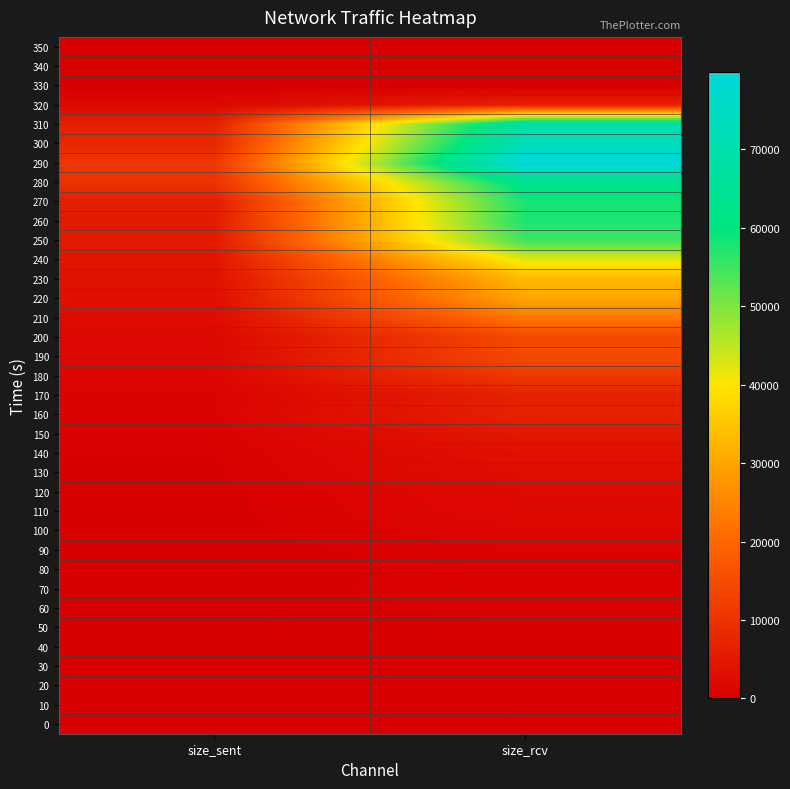

Which series has the widest spread of values?

290